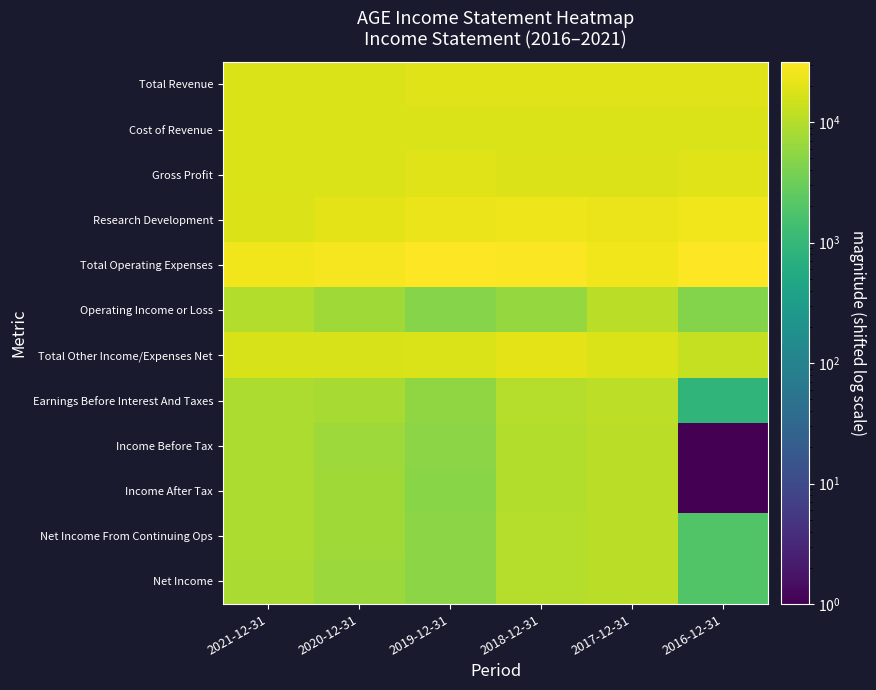

Which series has the largest range (max minus min)?

Income Before Tax